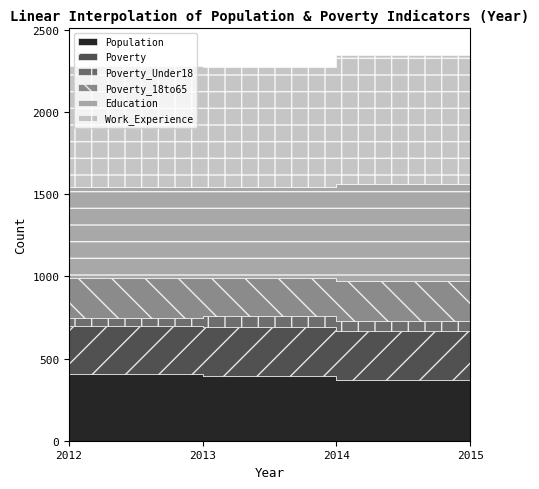

Where is the first local maximum for Education?

2014